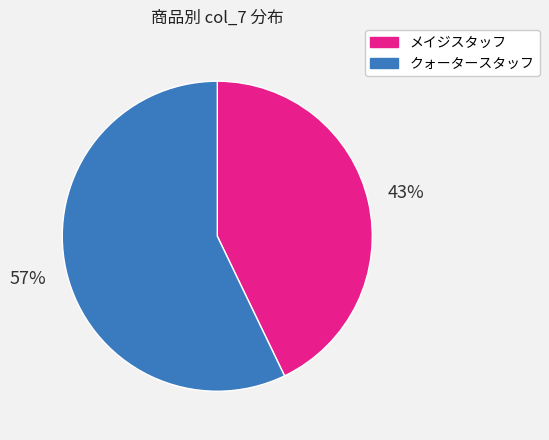

Is it true that クォータースタッフ is 57% of the pie?

True